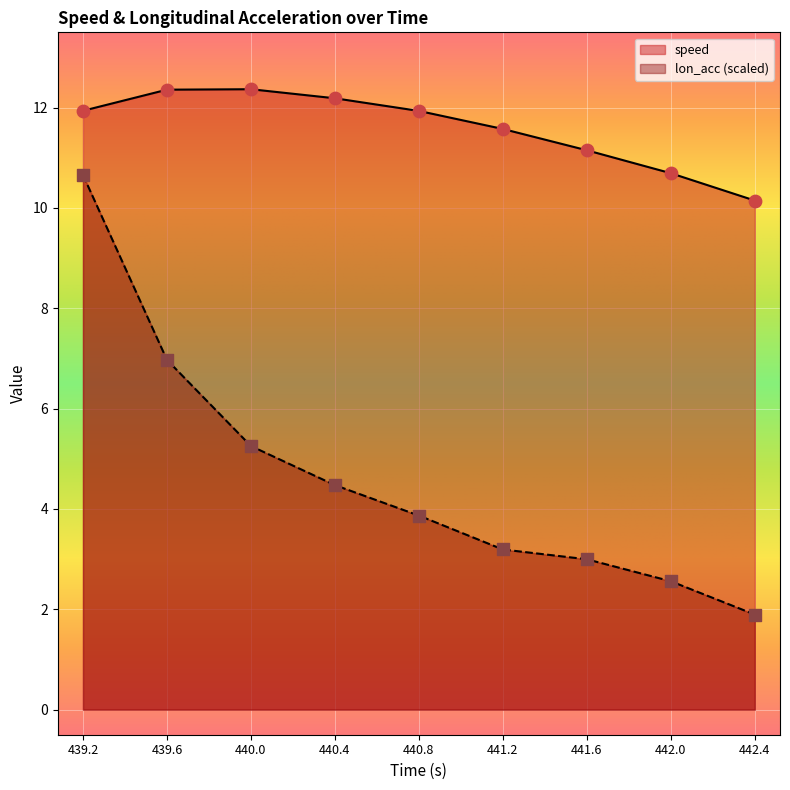

At how many categories does at least one series exceed 4?

9